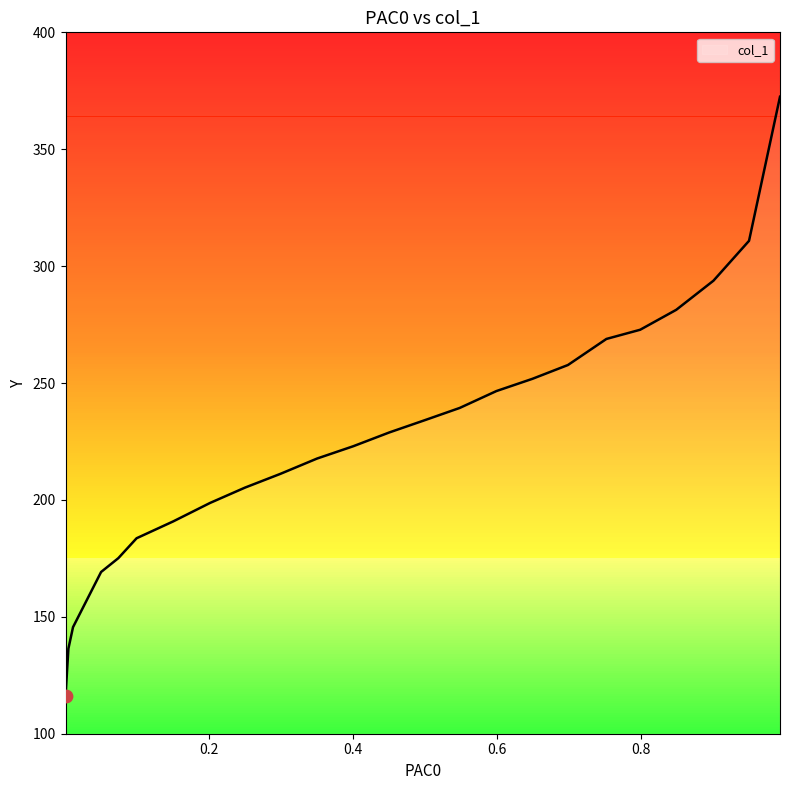

What is the maximum value shown in the chart?

372.5